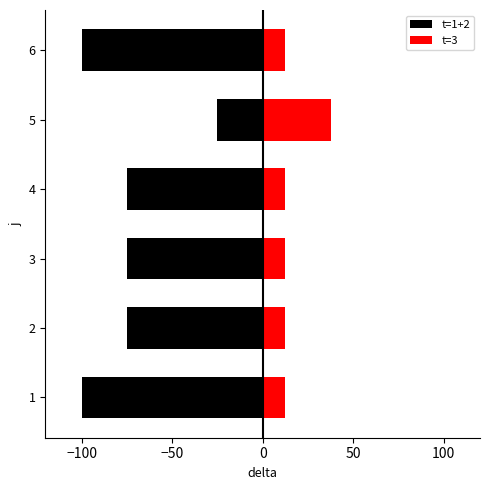

The value of t=3 at 1 is 5.3. True or false?

False